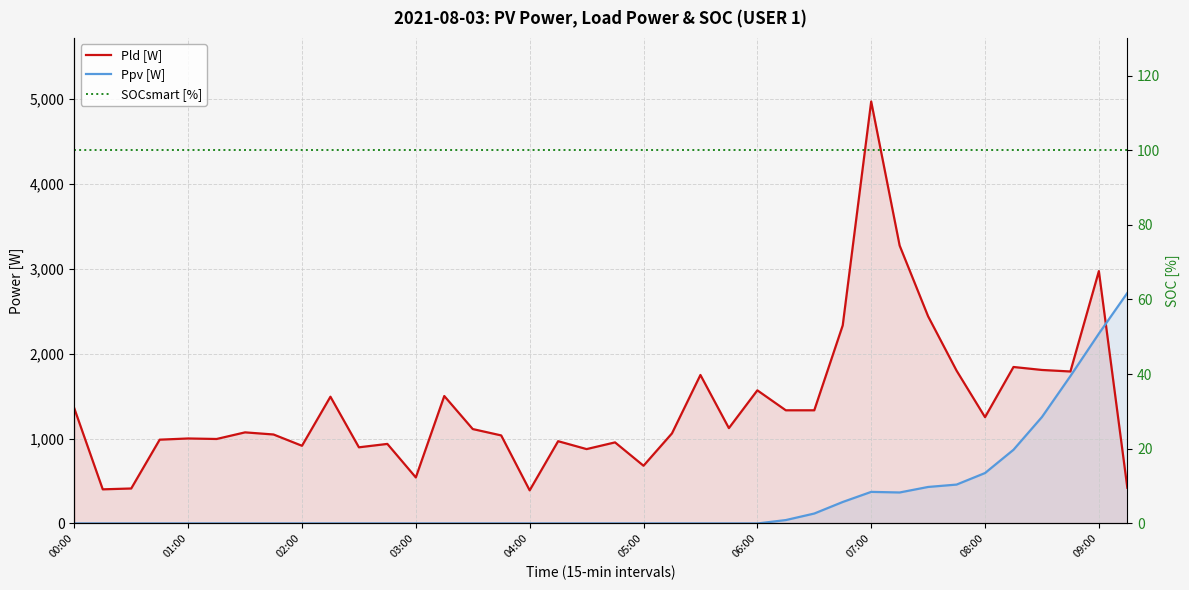

What is the difference between the second highest and second lowest values in the Ppv [W] series?

2236